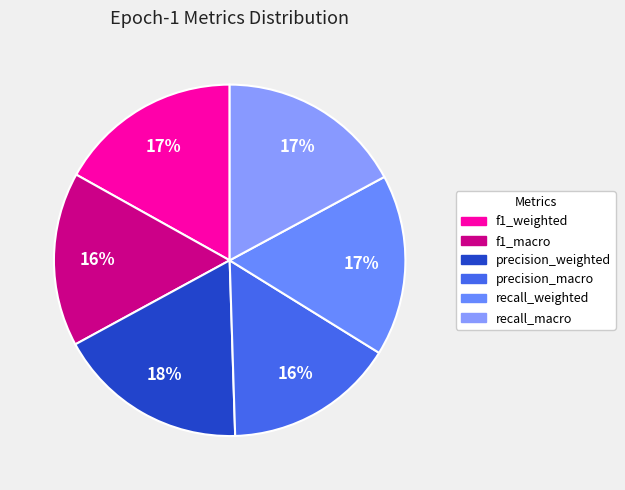

Is recall_macro the majority of the pie?

No